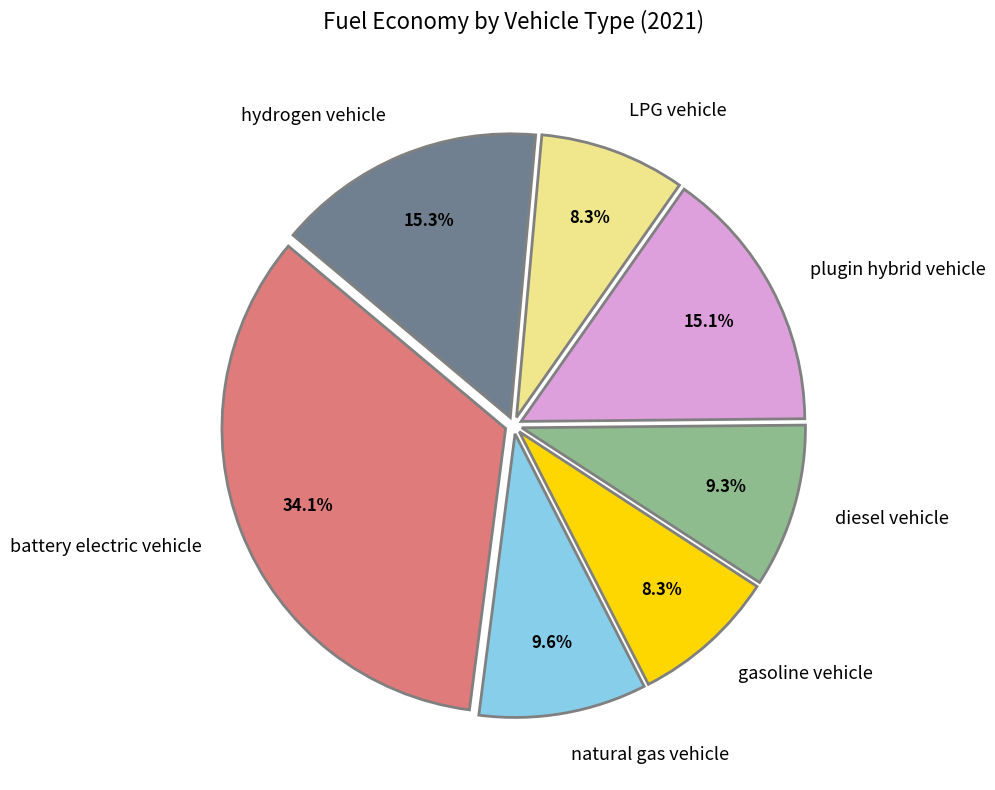

Does gasoline vehicle represent more than half of the total?

No